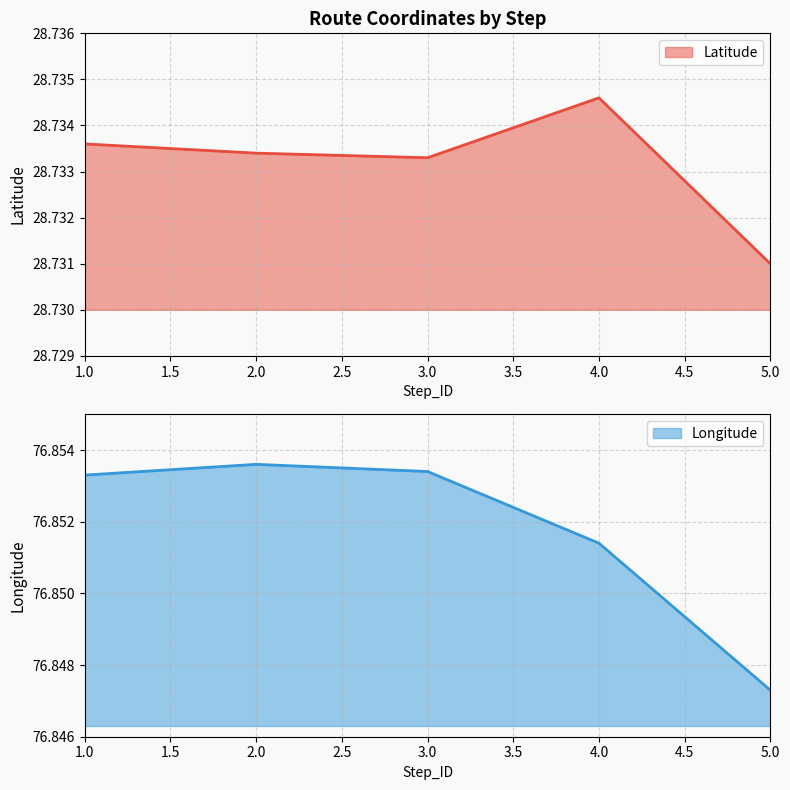

Reading left to right, extract all data points from this chart.

Latitude: 1=28.7	2=28.7	3=28.7	4=28.7	5=28.7
Longitude: 1=76.9	2=76.9	3=76.9	4=76.9	5=76.8